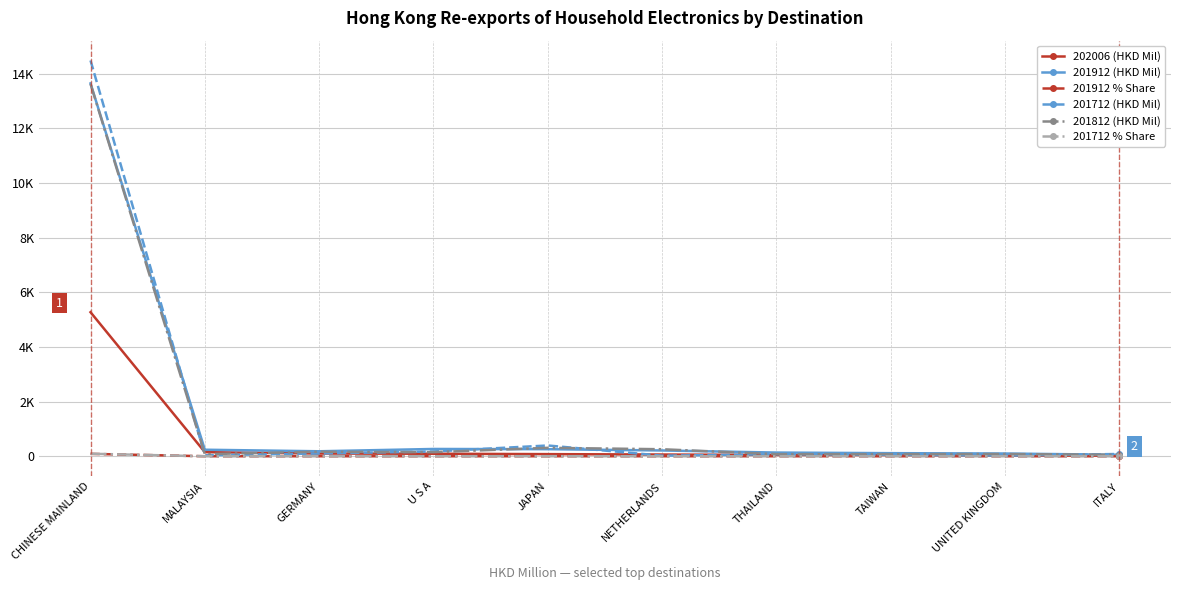

Reading right to left, extract all data points from this chart.

202006 (HKD Mil): 22.8	28.4	44.9	48.0	63.8	78.6	92.6	100.5	151.4	5272.3
201912 (HKD Mil): 54.2	101.0	113.7	135.7	212.3	259.3	267.2	183.1	239.8	13644.3
201912 % Share: 0.4	0.7	0.7	0.9	1.4	1.7	1.7	1.2	1.6	88.3
201712 (HKD Mil): 83.8	26.2	55.1	74.9	21.8	394.5	176.1	101.6	36.2	14484.9
201812 (HKD Mil): 54.0	82.7	77.9	77.4	257.5	309.1	150.4	165.8	78.1	13627.9
201712 % Share: 0.5	0.2	0.4	0.5	0.1	2.5	1.1	0.7	0.2	92.8